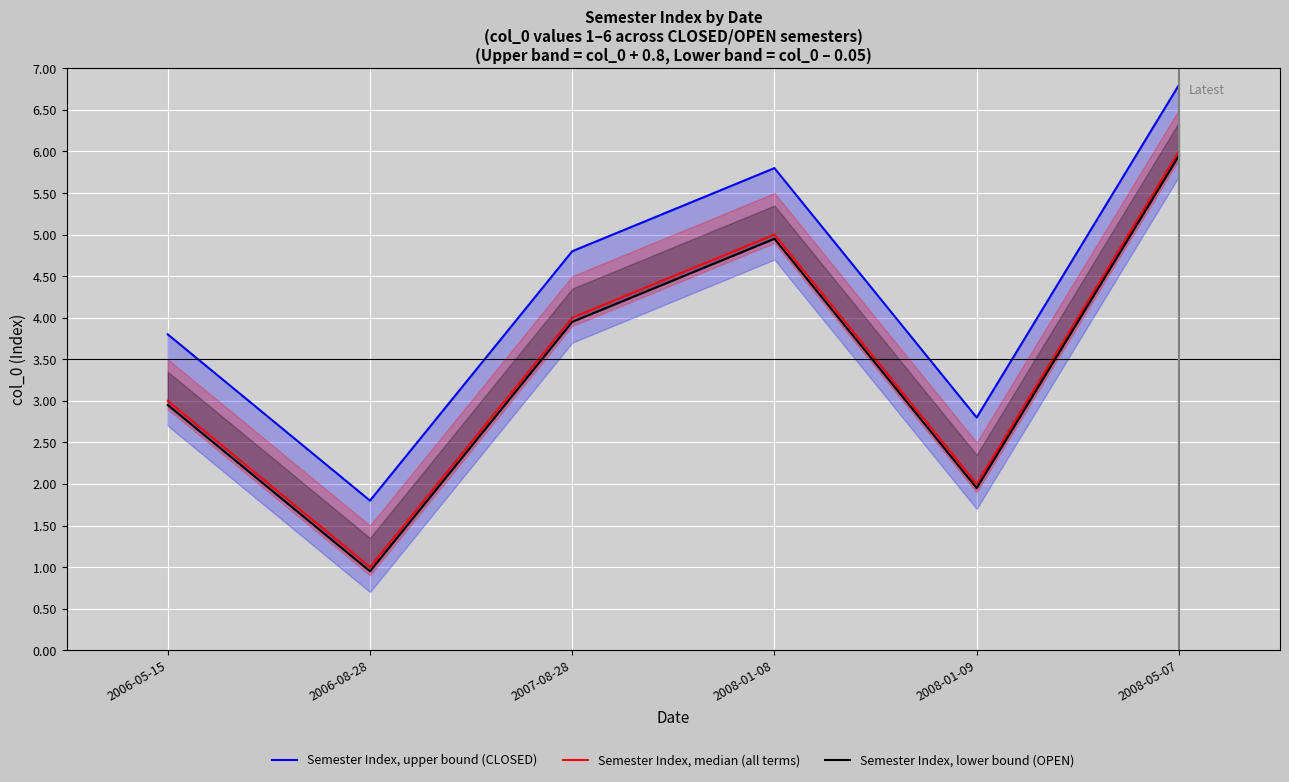

At which category does Semester Index, median (all terms) reach its first local valley?

2006-08-28